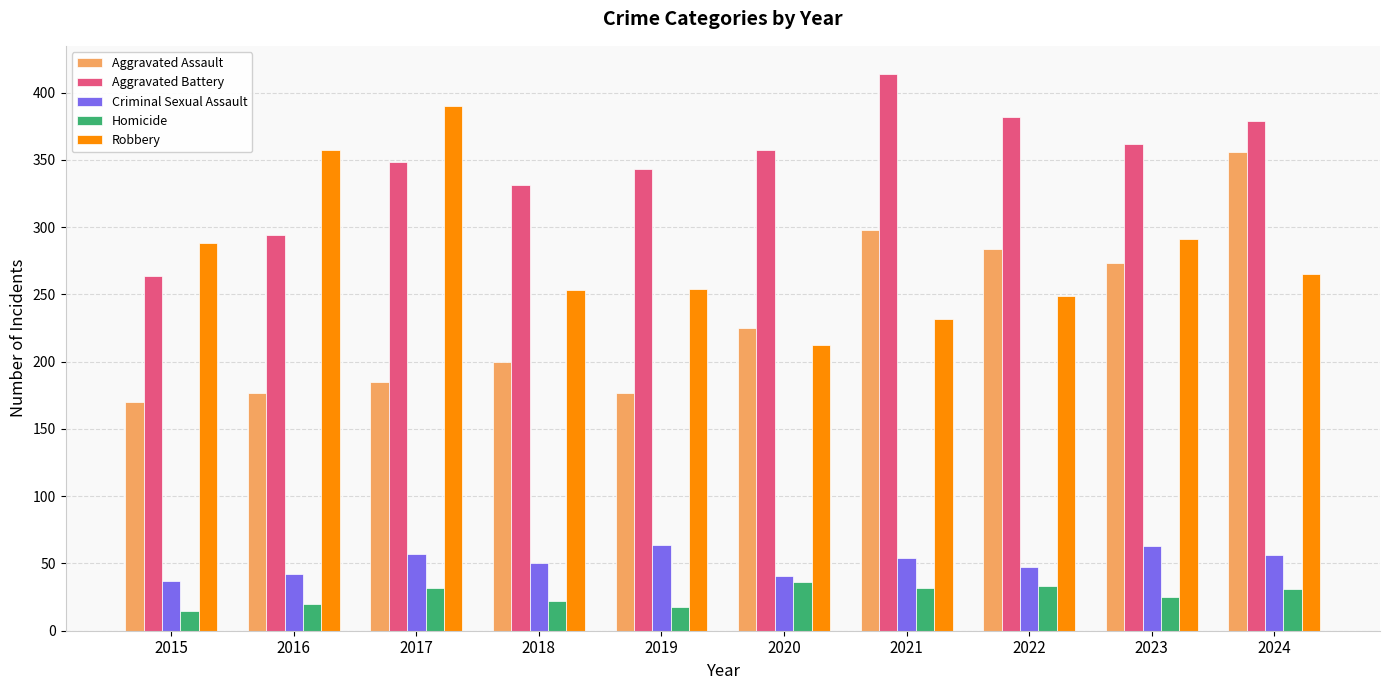

What is the highest value of the Homicide series?

36